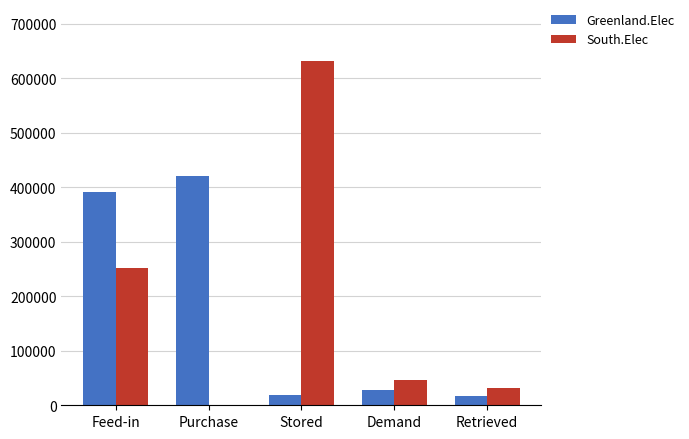

Is it true that Greenland.Elec equals 18417.0 at Stored?

True